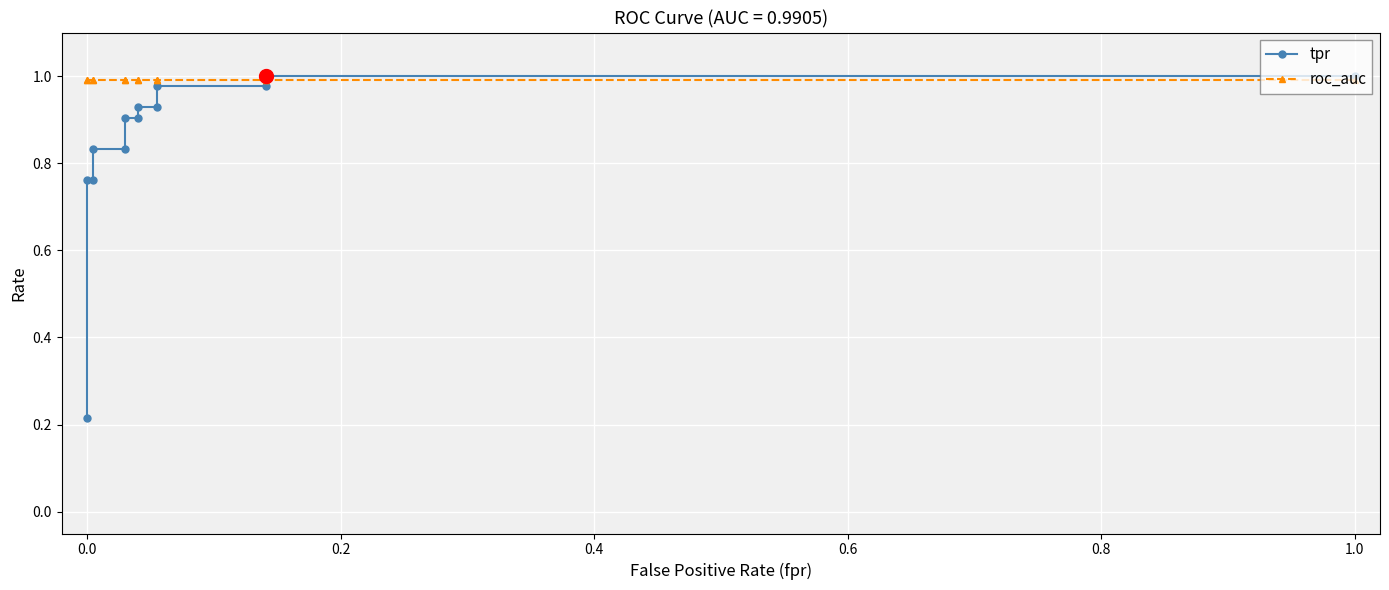

Which series ends up on top after the final intersection of roc_auc and tpr?

tpr